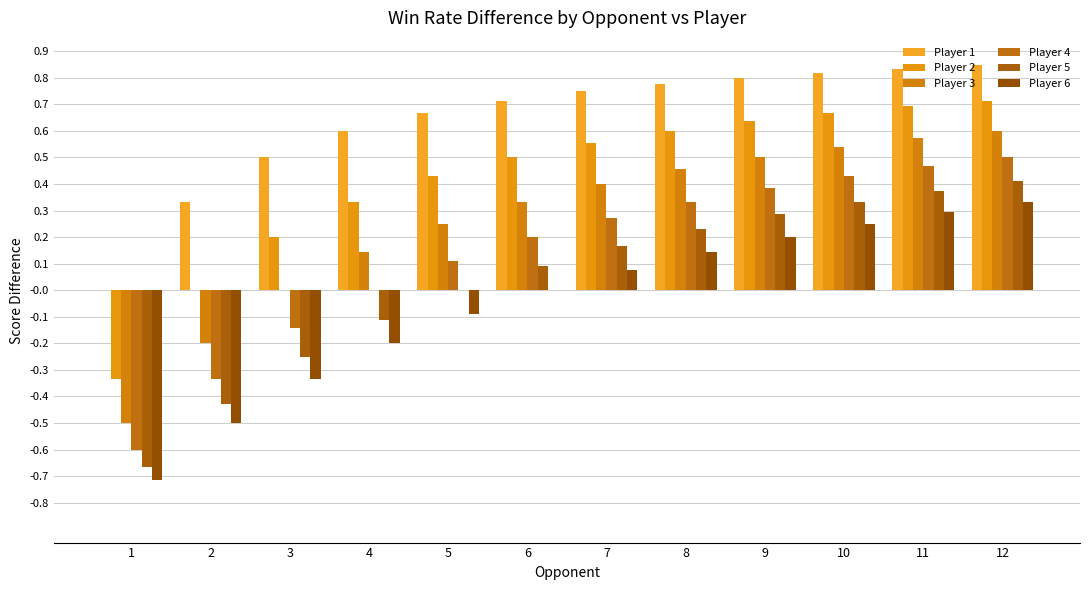

What is the difference between the maximum and second lowest values in the Player 1 series?

0.5